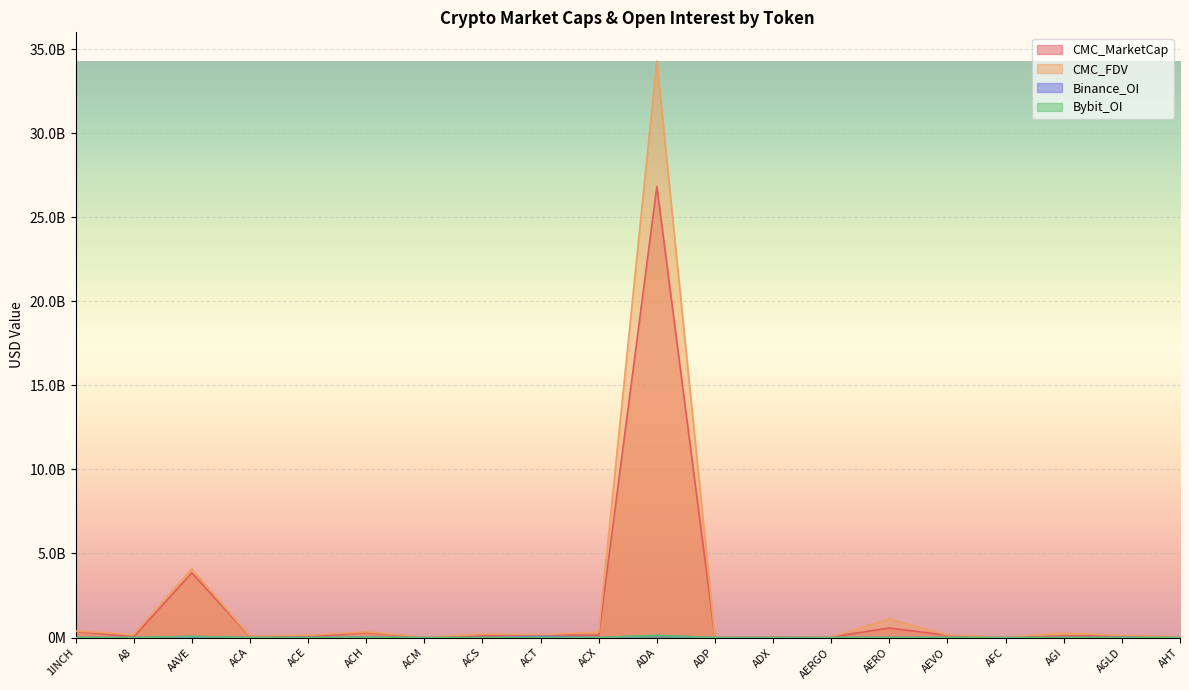

In CMC_MarketCap, how many points are higher than both neighbors (excluding endpoints)?

6